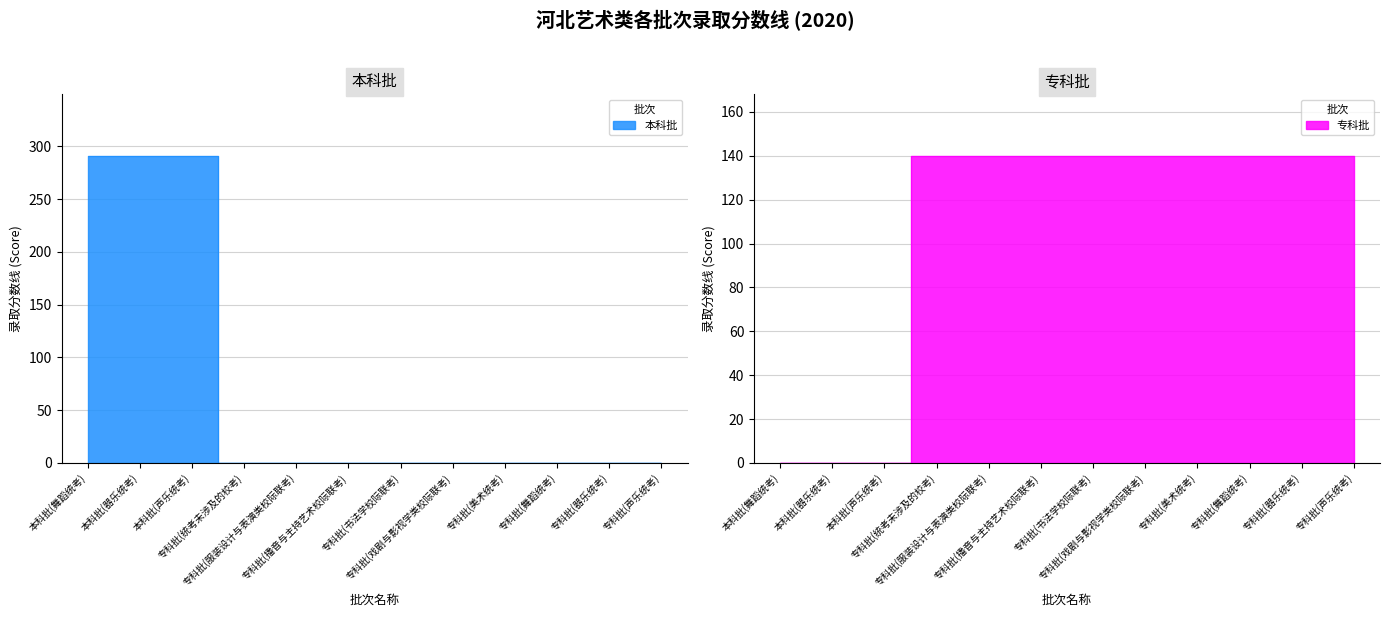

What is the difference between the second highest and second lowest values in the 本科批 series?

291